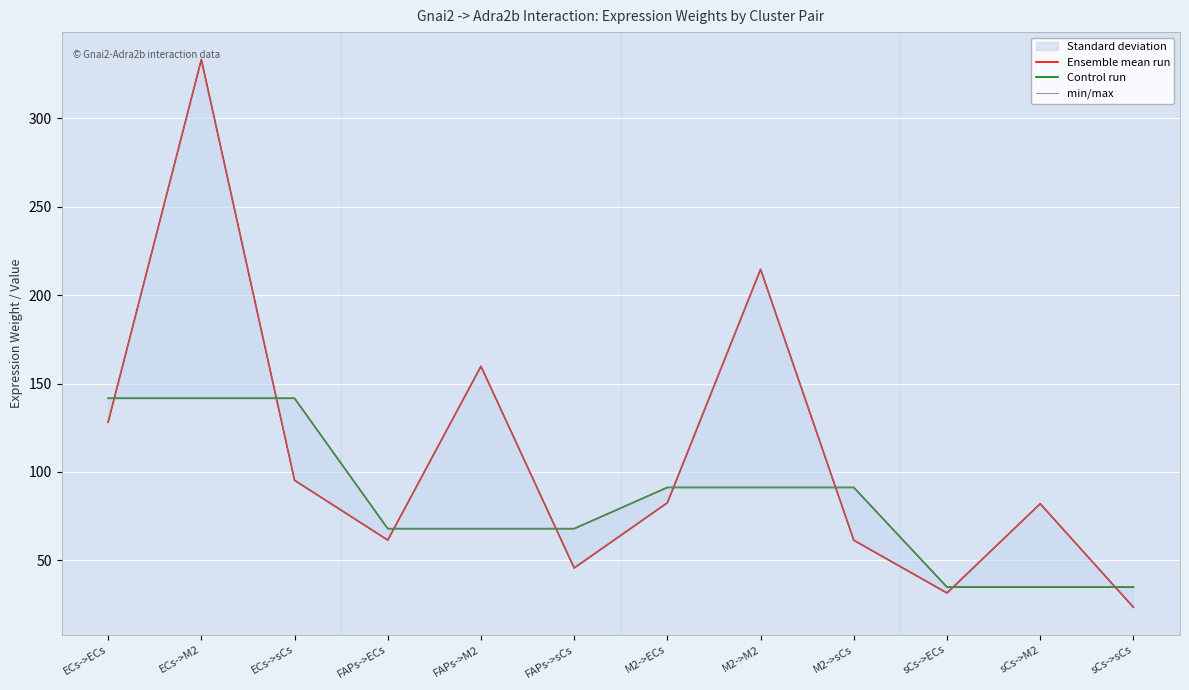

Read the Control run value at sCs->sCs.

34.9